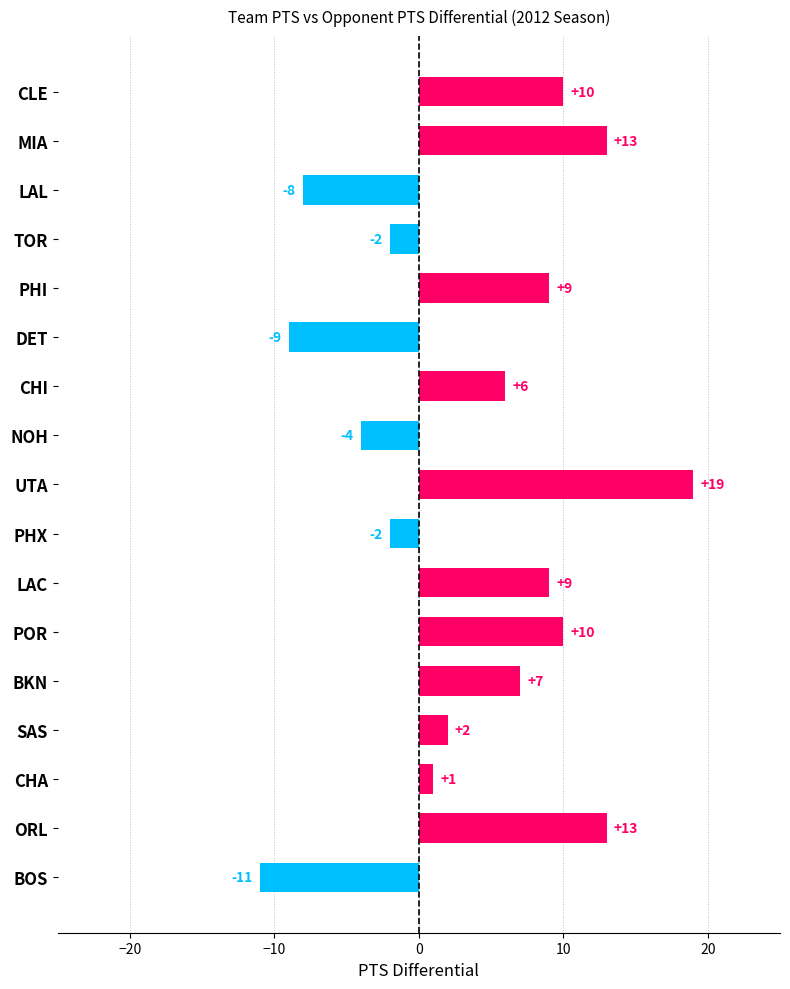

Are the bars grouped side by side (vs. stacked)?

No